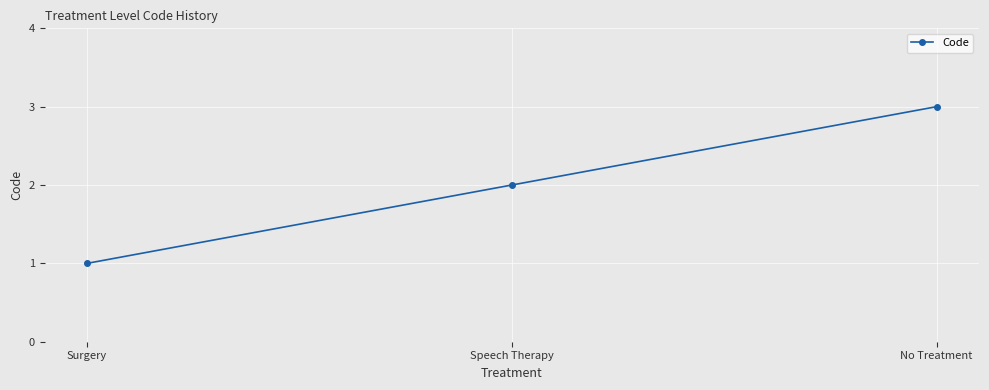

What is the average value?

2